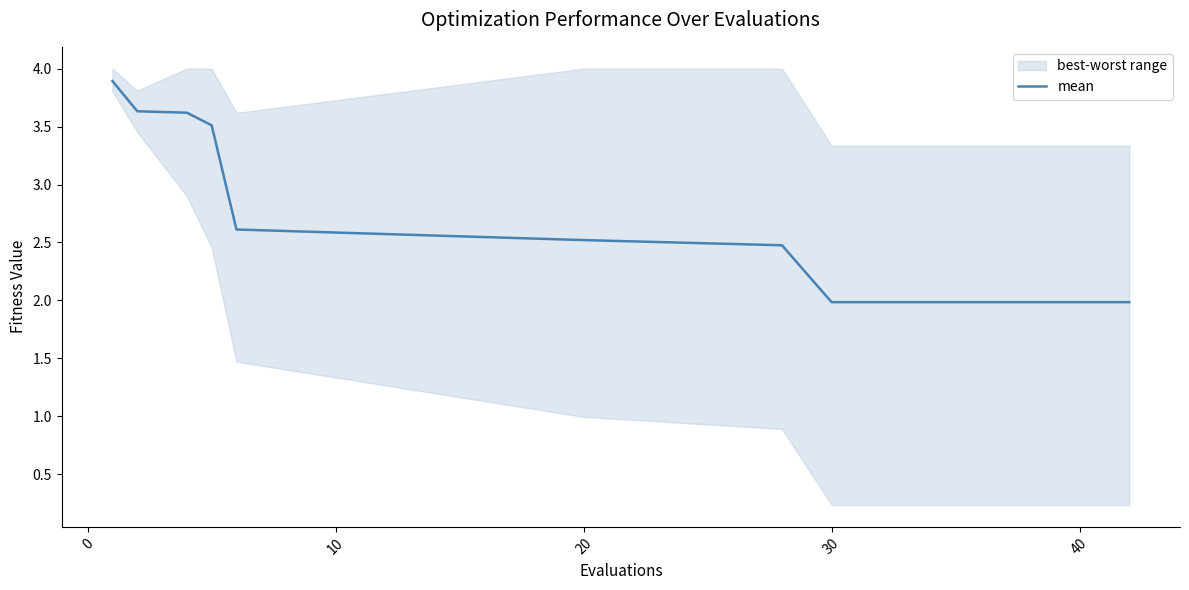

What is the lowest value of the mean series?

2.0